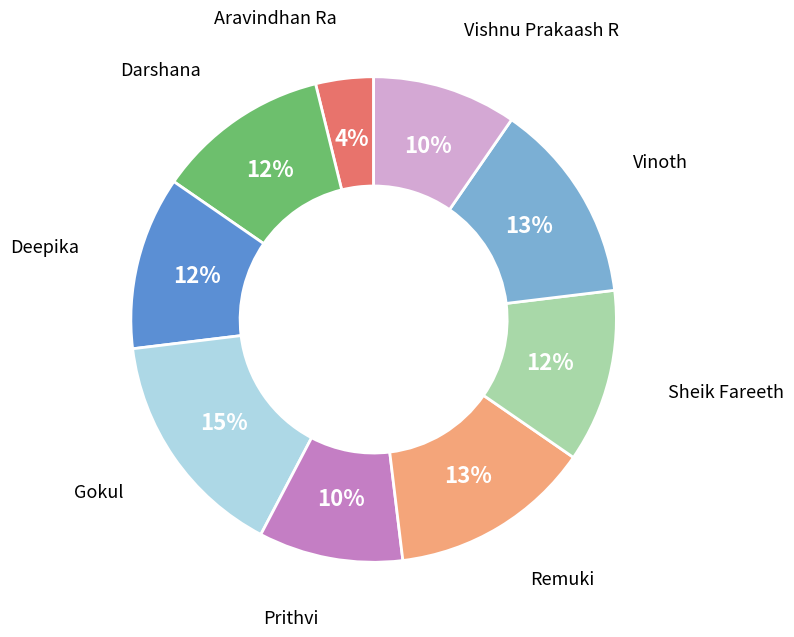

To the nearest percent, what portion does Vishnu Prakaash R represent?

10%